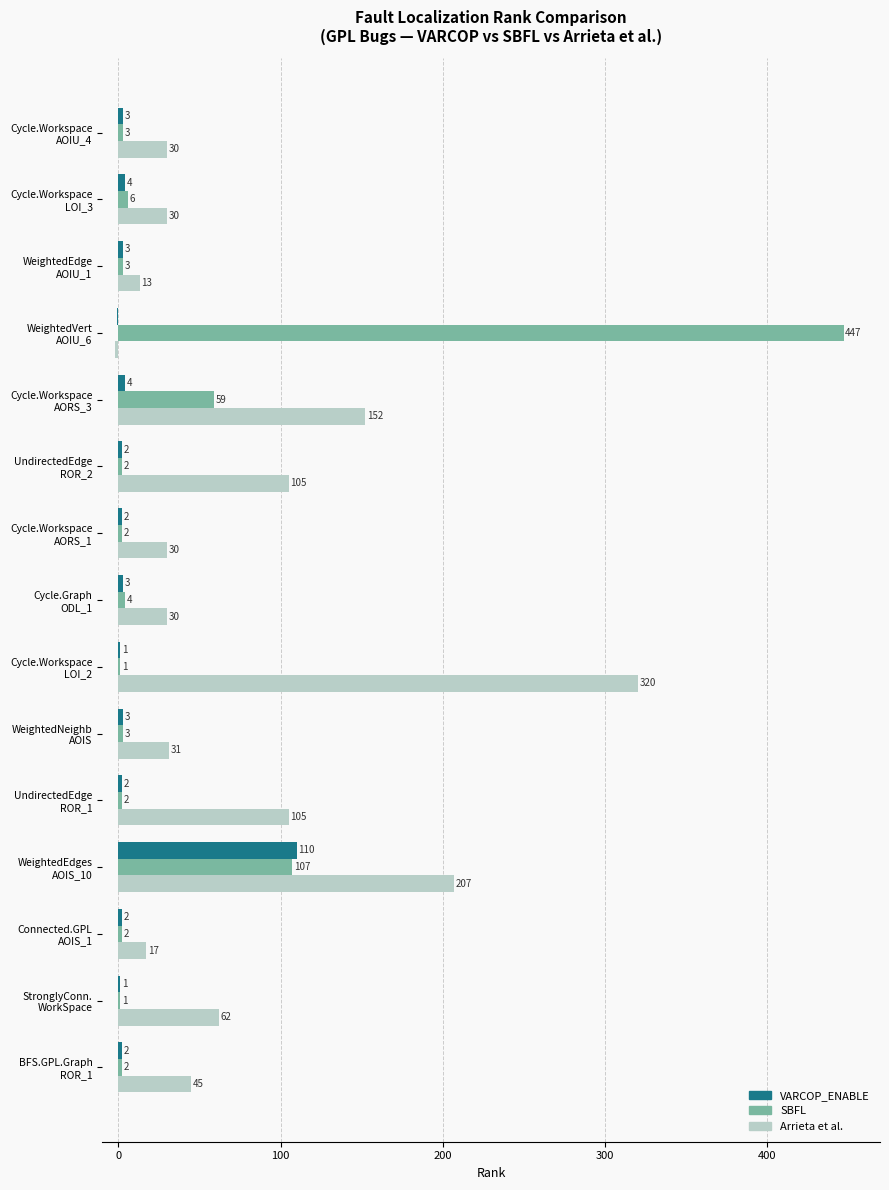

Which series has the largest total across all categories?

Arrieta et al.